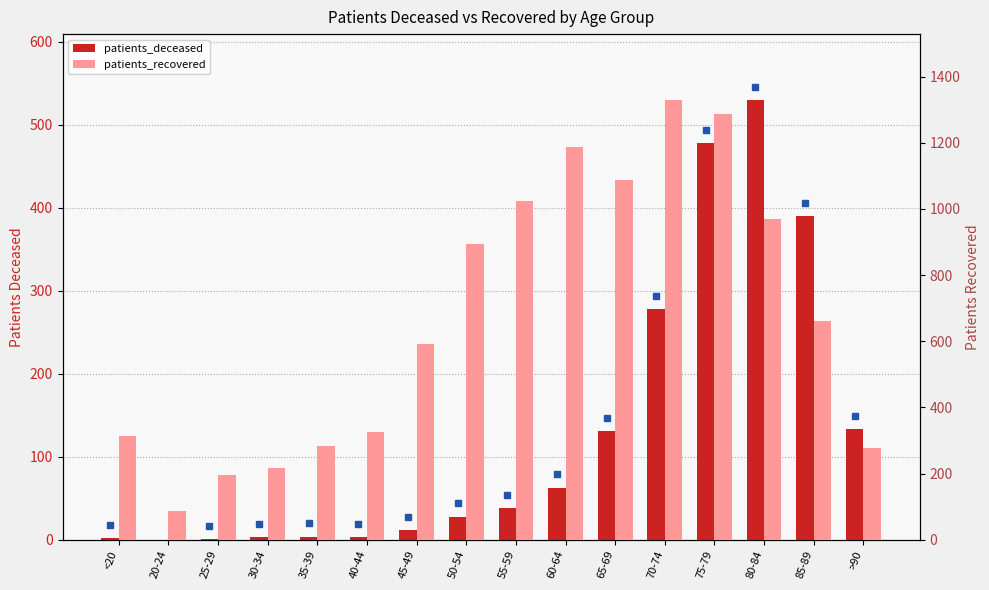

Between 75-79 and 70-74, which is larger?

75-79